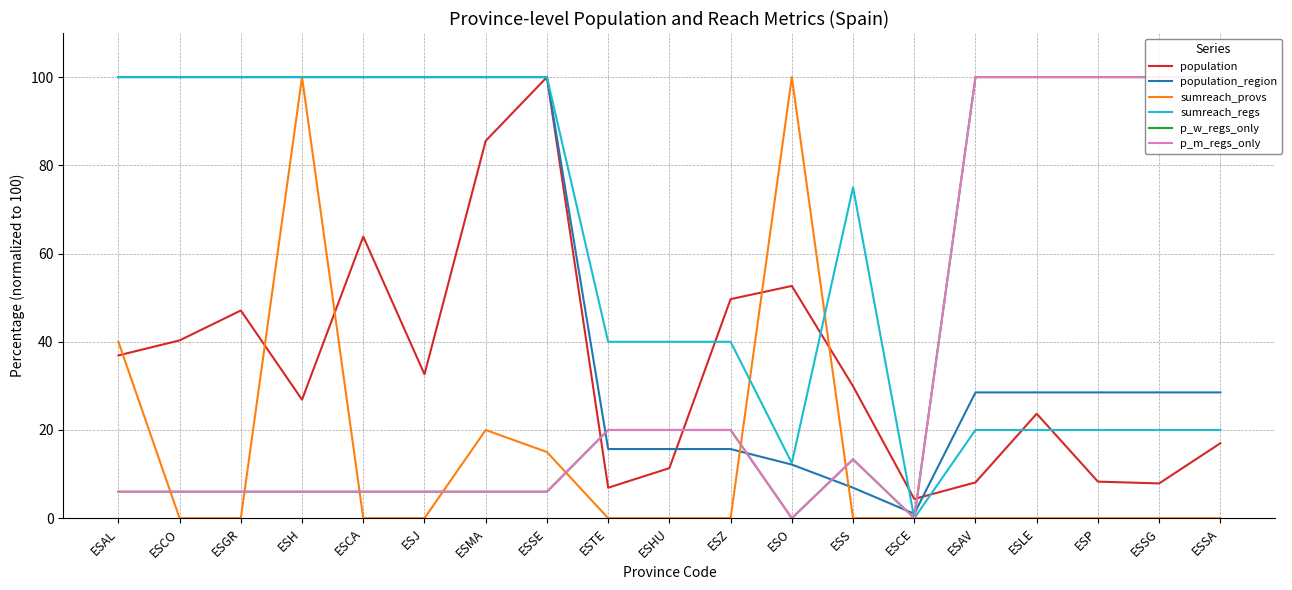

What is the maximum value shown in the chart?

100.0